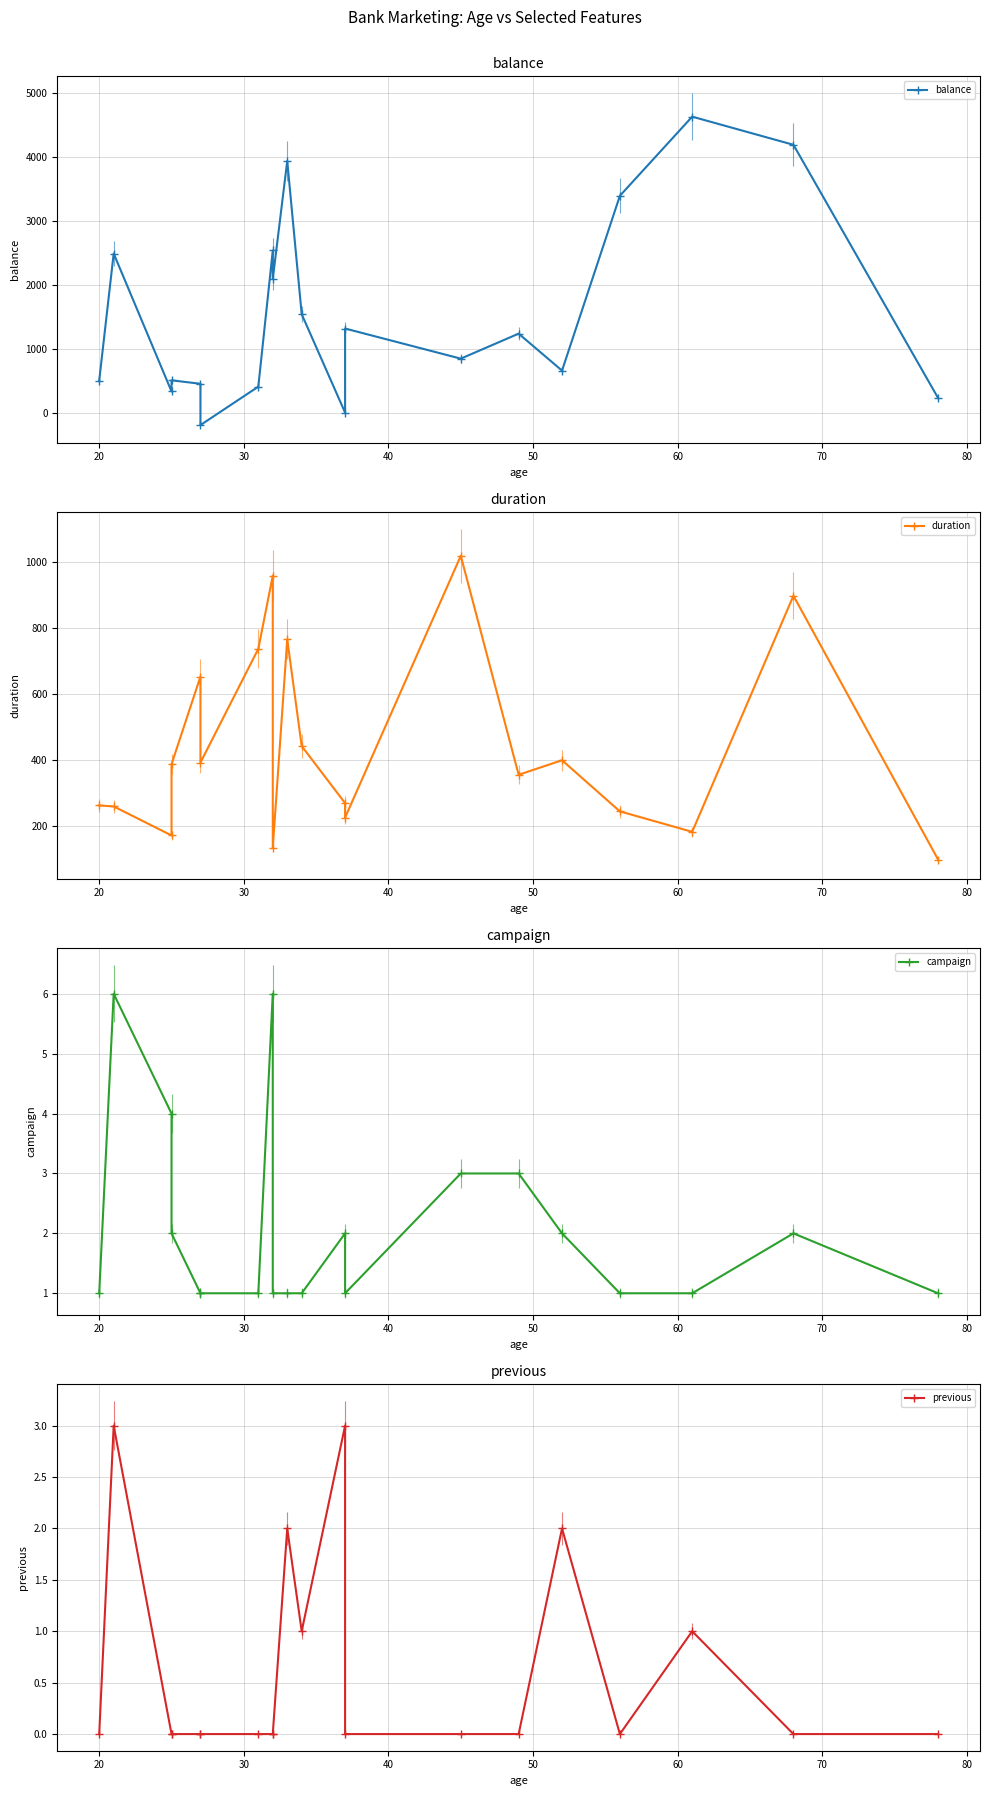

In balance, how many points are lower than both neighbors (excluding endpoints)?

6